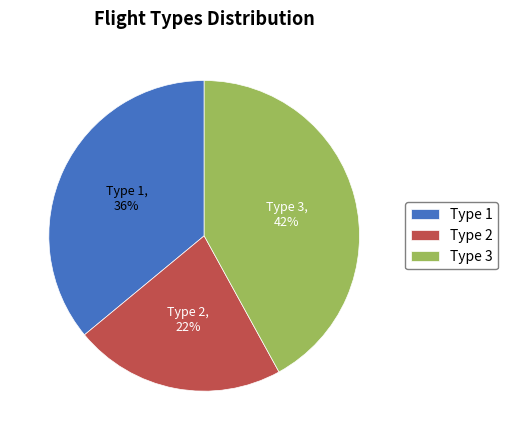

True or false: Type 2 accounts for 22% of the total.

True